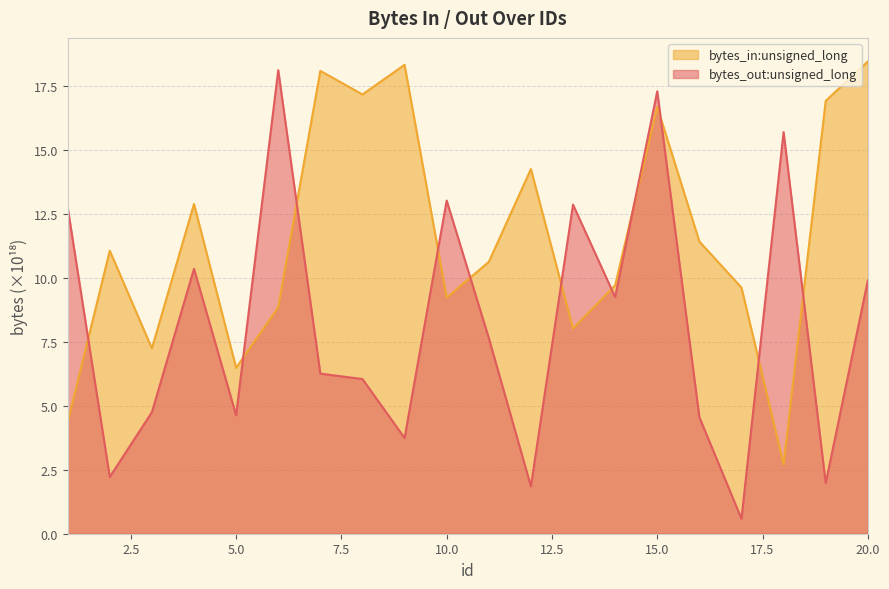

At which category is the sum across all series the highest?

15.0